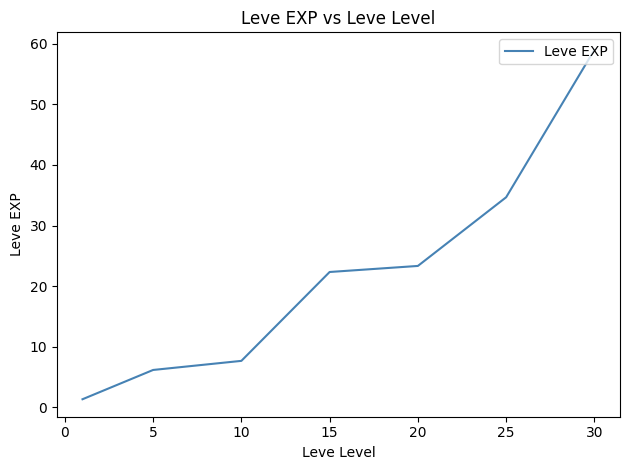

What is the smallest value displayed?

1.3